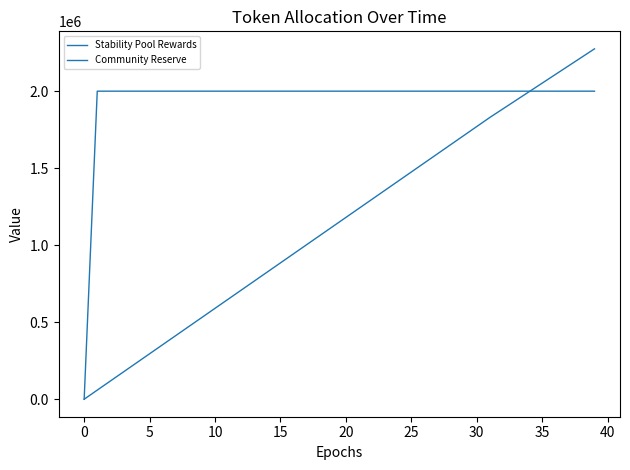

How many intersections are there between Stability Pool Rewards and Community Reserve?

1